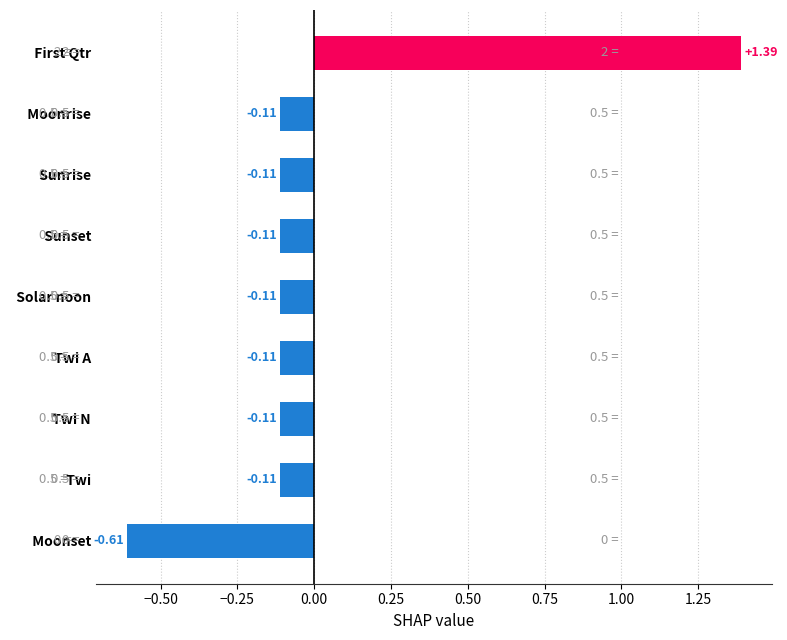

What is the label of the 1st bar from the top?

  First Qtr